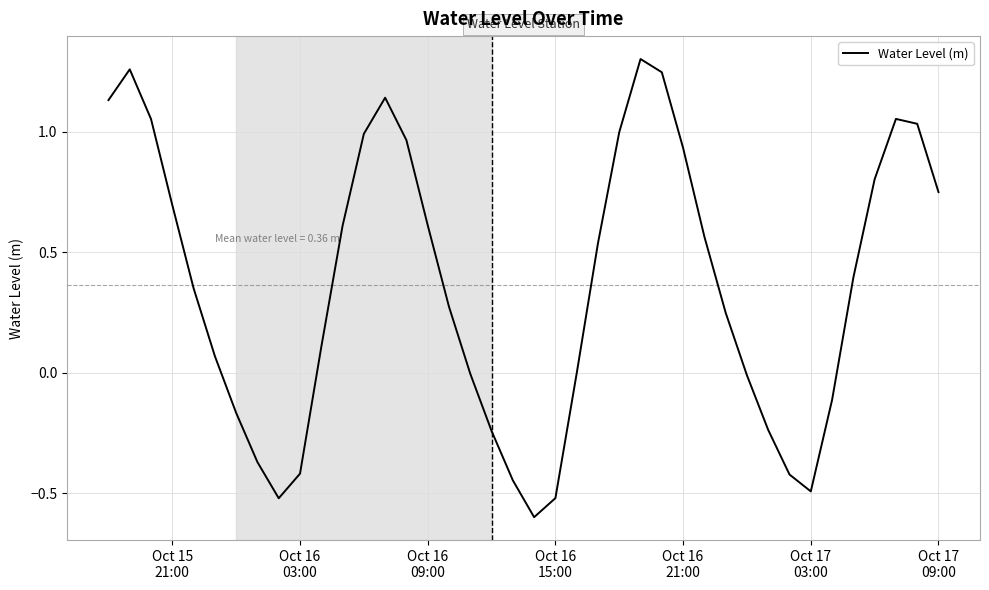

What is the difference between the maximum and minimum values?

1.9